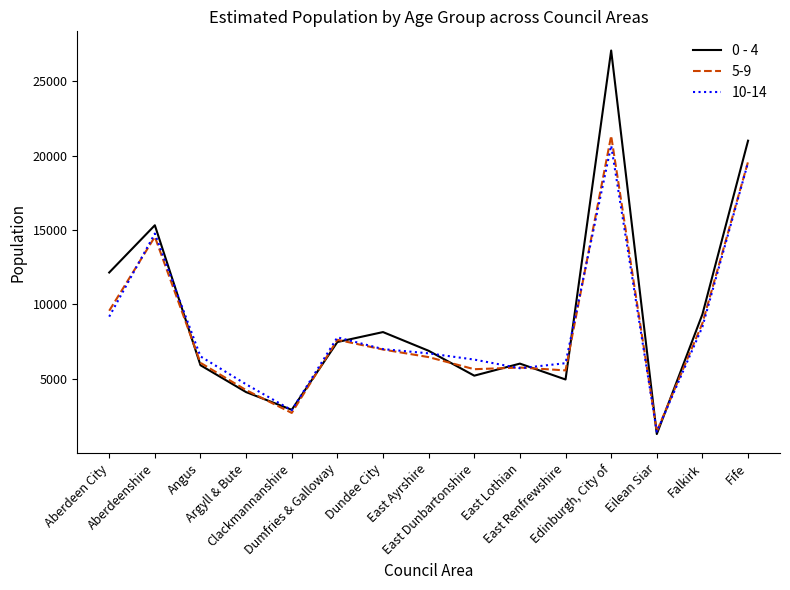

Which series has the widest spread of values?

0 - 4